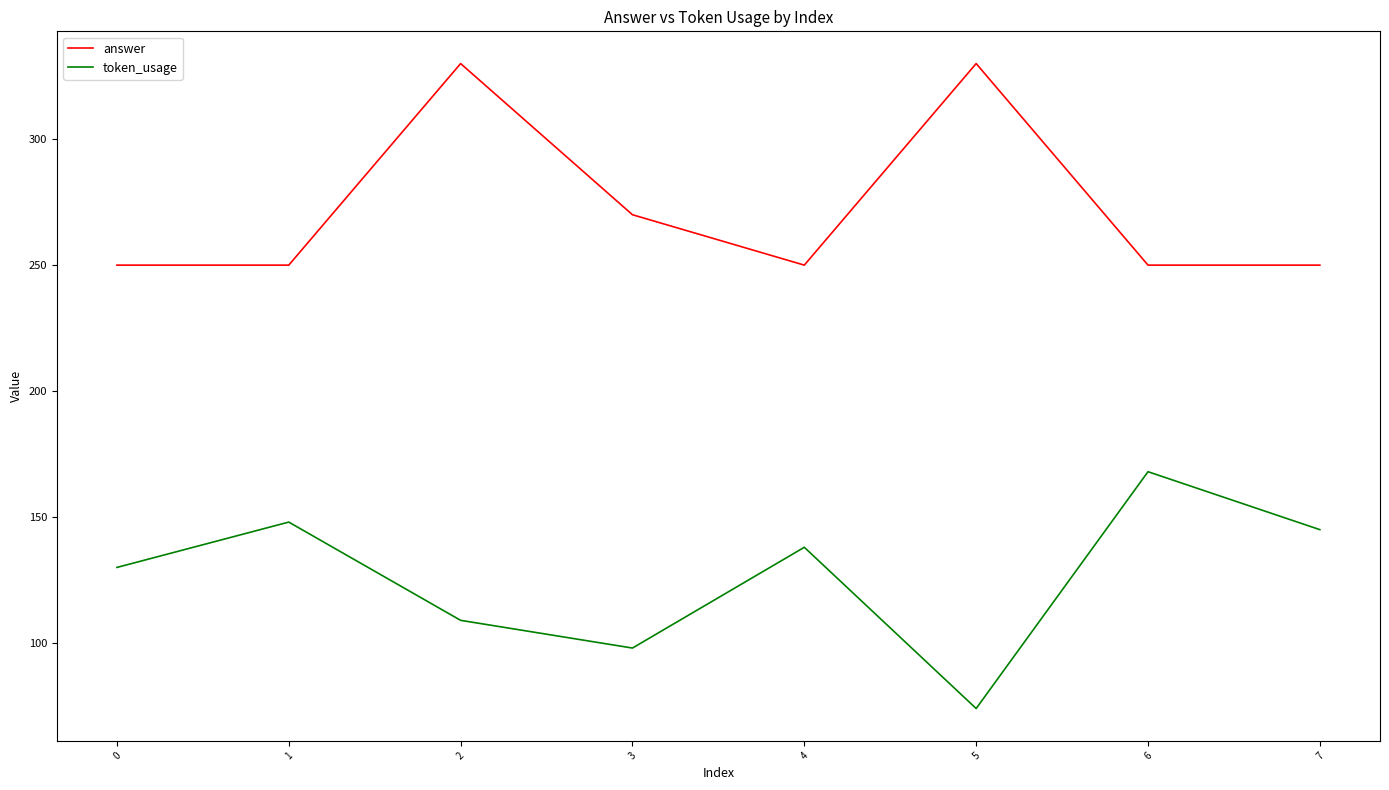

What is the total value across all series at 3?

368